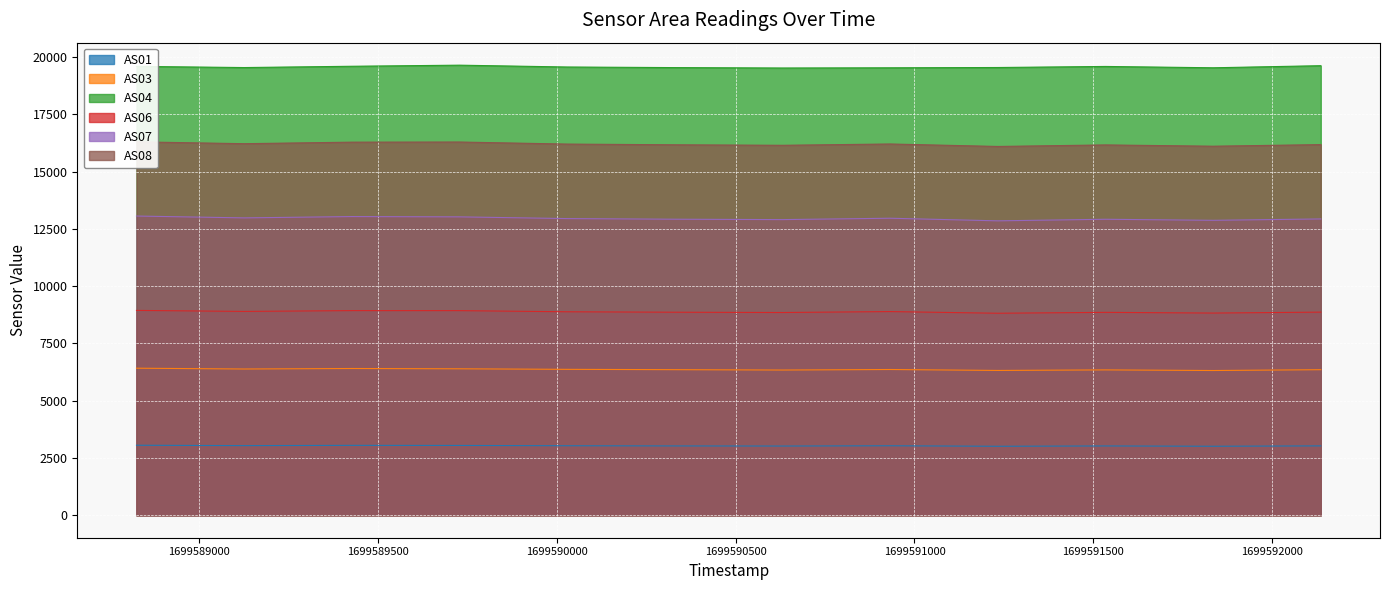

True or false: AS06 and AS01 cross at least once.

False